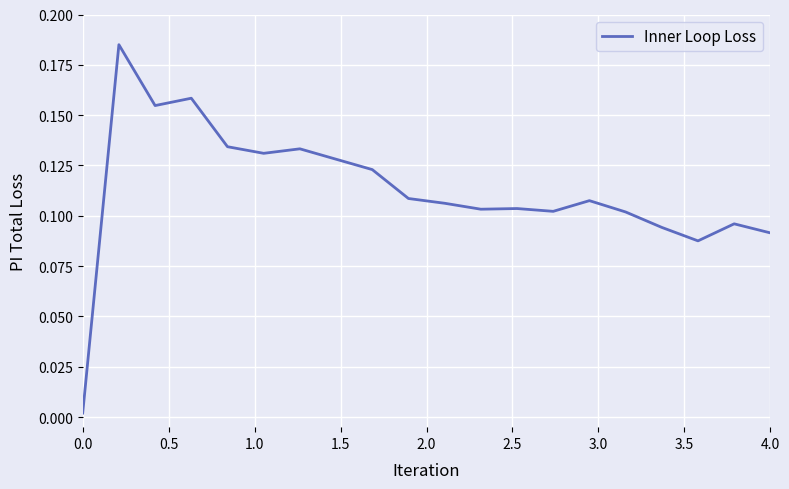

What is the sum of all values?

2.3